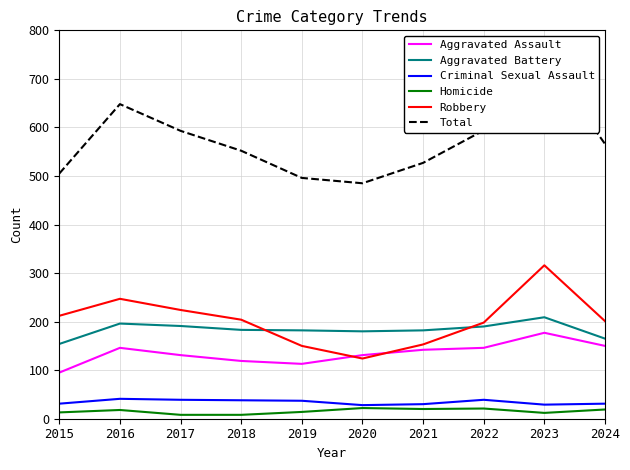

What is the maximum value for Aggravated Battery?

209